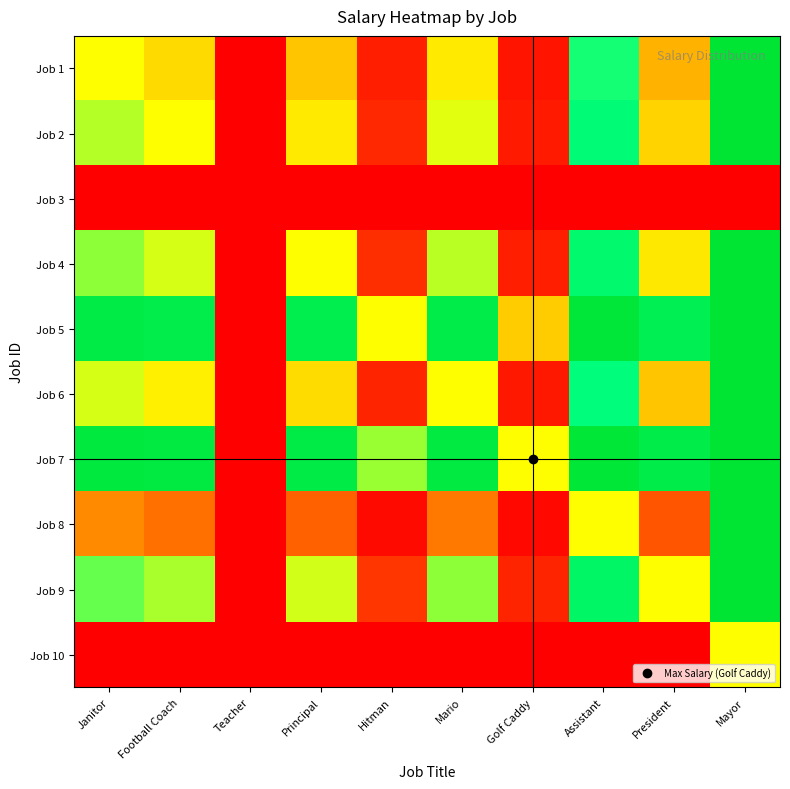

Reading left to right, list all the values displayed in this chart.

Job 1: Janitor=0.5	Football Coach=0.4	Teacher=0.0	Principal=0.4	Hitman=0.1	Mario=0.5	Golf Caddy=0.0	Assistant=0.7	President=0.3	Mayor=1.0
Job 2: Janitor=0.6	Football Coach=0.5	Teacher=0.0	Principal=0.5	Hitman=0.1	Mario=0.5	Golf Caddy=0.1	Assistant=0.8	President=0.4	Mayor=1.0
Job 3: Janitor=0.0	Football Coach=0.0	Teacher=0.0	Principal=0.0	Hitman=0.0	Mario=0.0	Golf Caddy=0.0	Assistant=0.0	President=0.0	Mayor=0.0
Job 4: Janitor=0.6	Football Coach=0.5	Teacher=0.0	Principal=0.5	Hitman=0.1	Mario=0.6	Golf Caddy=0.1	Assistant=0.8	President=0.5	Mayor=1.0
Job 5: Janitor=0.9	Football Coach=0.9	Teacher=0.0	Principal=0.9	Hitman=0.5	Mario=0.9	Golf Caddy=0.4	Assistant=1.0	President=0.9	Mayor=1.0
Job 6: Janitor=0.5	Football Coach=0.5	Teacher=0.0	Principal=0.4	Hitman=0.1	Mario=0.5	Golf Caddy=0.0	Assistant=0.8	President=0.4	Mayor=1.0
Job 7: Janitor=1.0	Football Coach=0.9	Teacher=0.0	Principal=0.9	Hitman=0.6	Mario=1.0	Golf Caddy=0.5	Assistant=1.0	President=0.9	Mayor=1.0
Job 8: Janitor=0.3	Football Coach=0.2	Teacher=0.0	Principal=0.2	Hitman=0.0	Mario=0.2	Golf Caddy=0.0	Assistant=0.5	President=0.2	Mayor=1.0
Job 9: Janitor=0.7	Football Coach=0.6	Teacher=0.0	Principal=0.5	Hitman=0.1	Mario=0.6	Golf Caddy=0.1	Assistant=0.8	President=0.5	Mayor=1.0
Job 10: Janitor=0.0	Football Coach=0.0	Teacher=0.0	Principal=0.0	Hitman=0.0	Mario=0.0	Golf Caddy=0.0	Assistant=0.0	President=0.0	Mayor=0.5